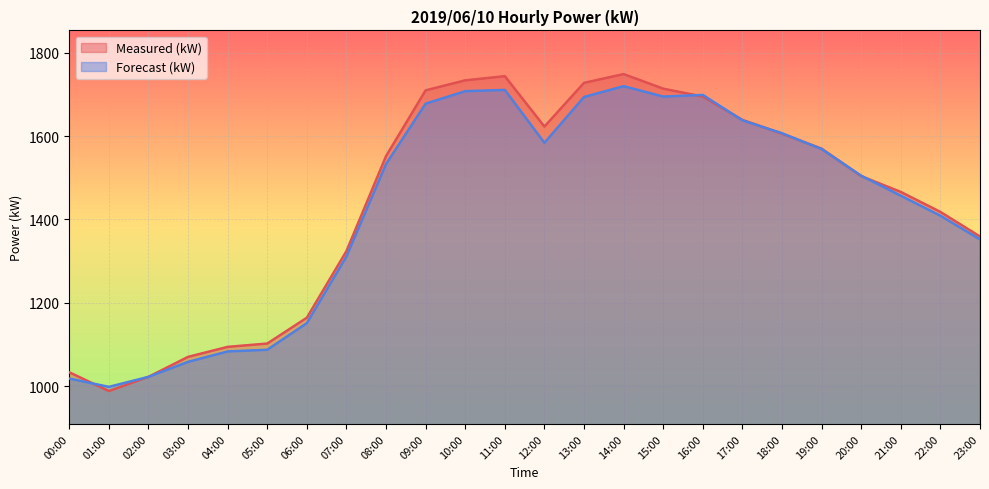

What position from the left is 02:00?

3